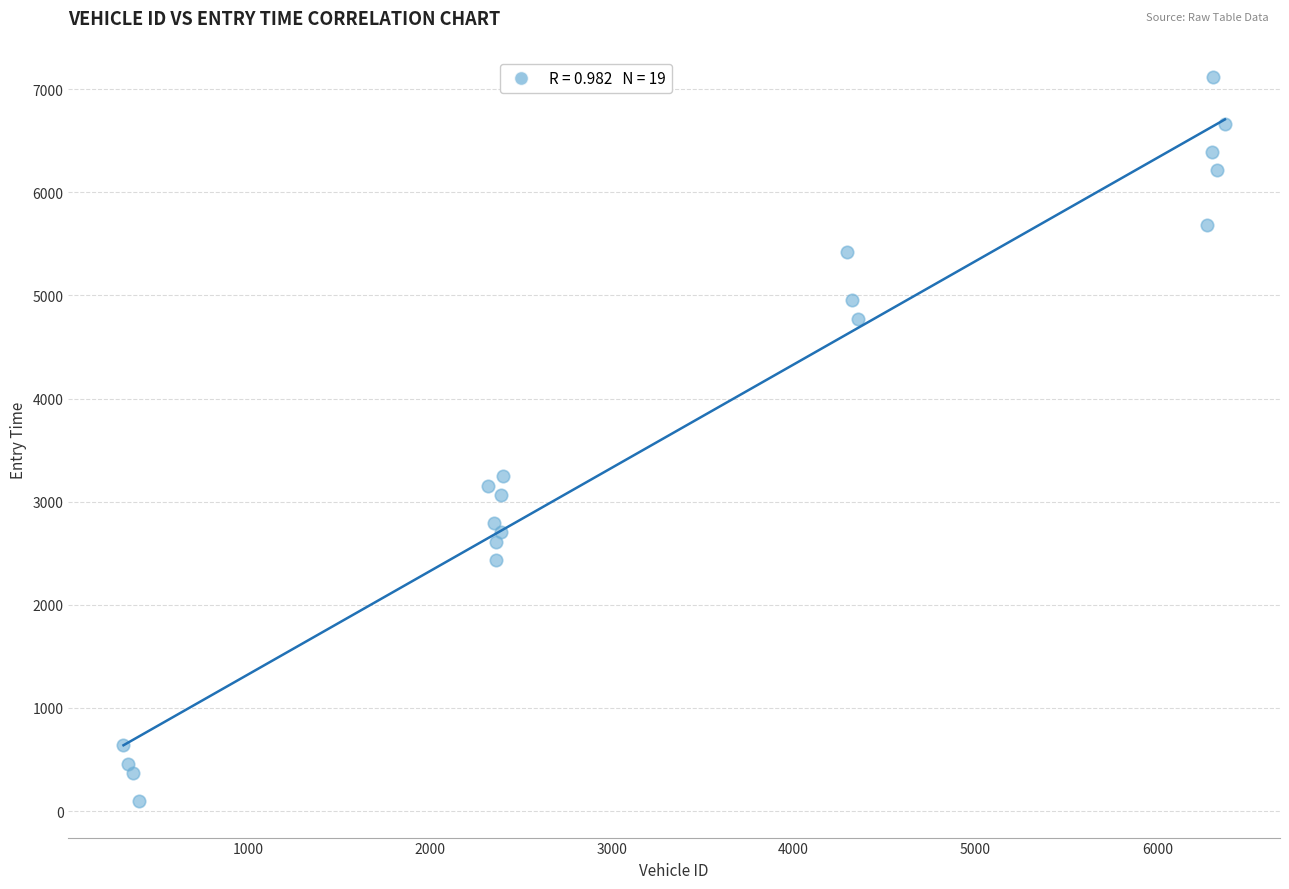

What Y value in the scatter plot is closest to 3606?

3245.8